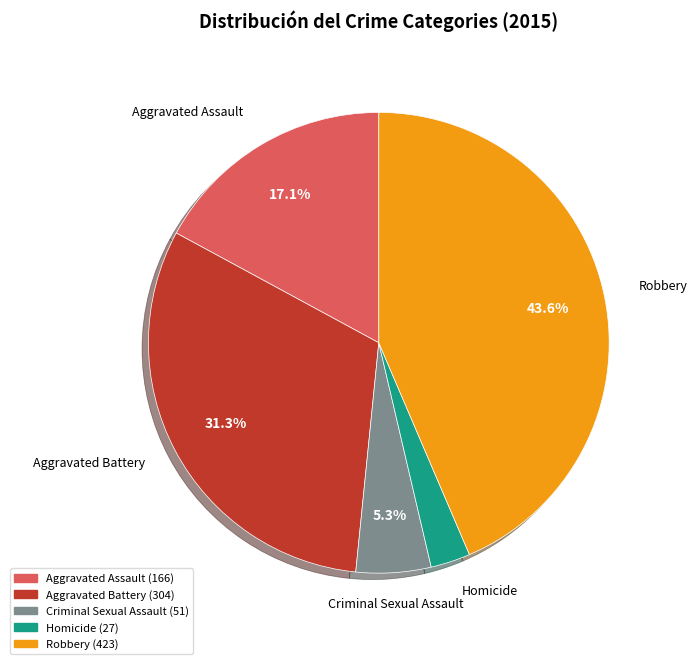

Rank the categories by value from highest to lowest.

Robbery, Aggravated Battery, Aggravated Assault, Criminal Sexual Assault, Homicide